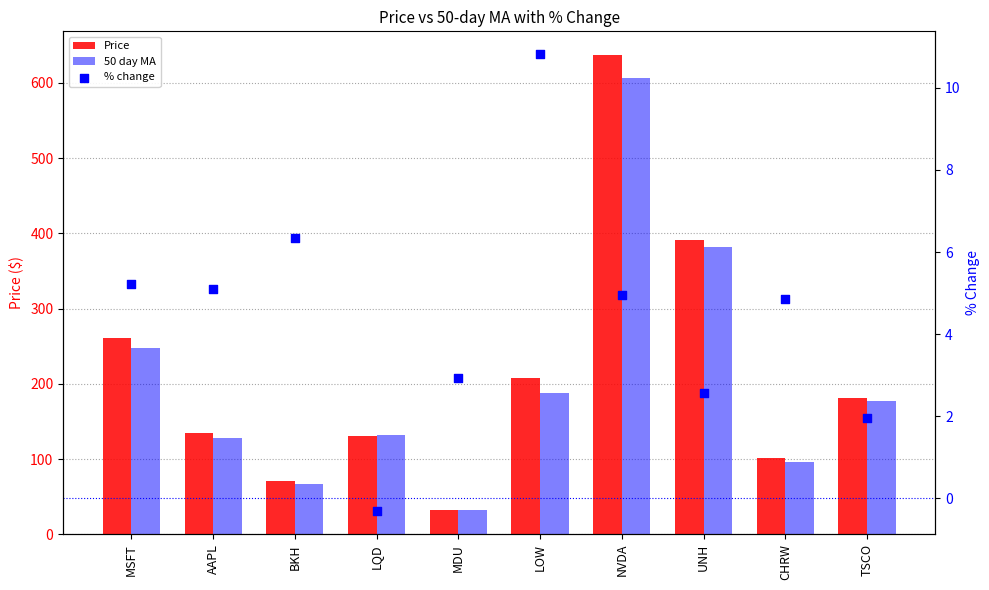

Which series contains the lowest Y value?

% change